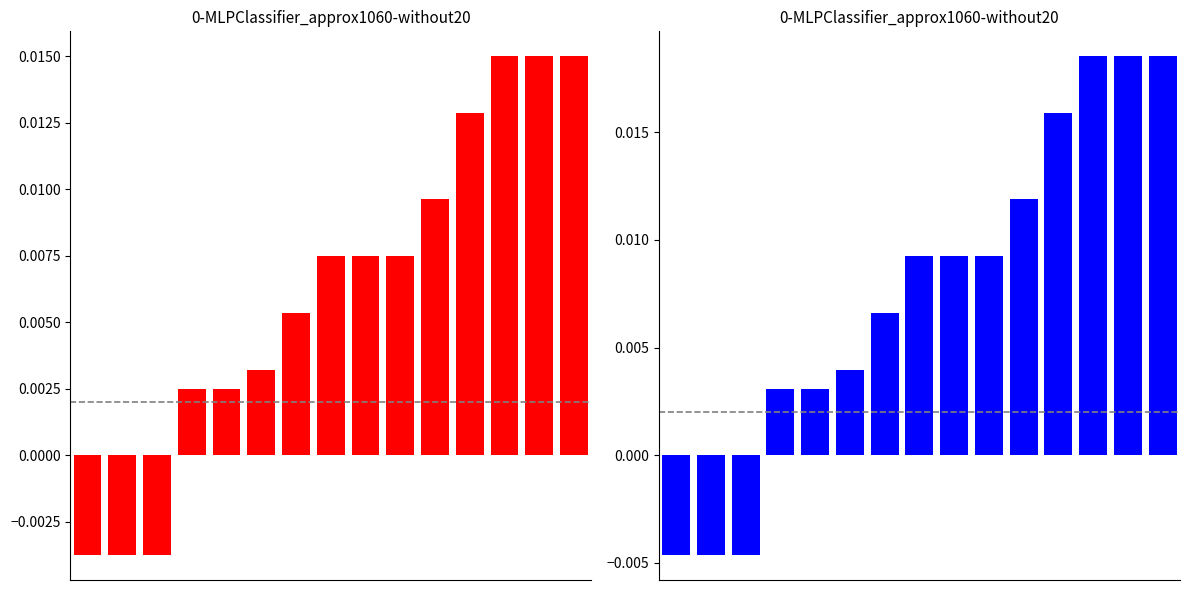

Are the bars horizontal?

No